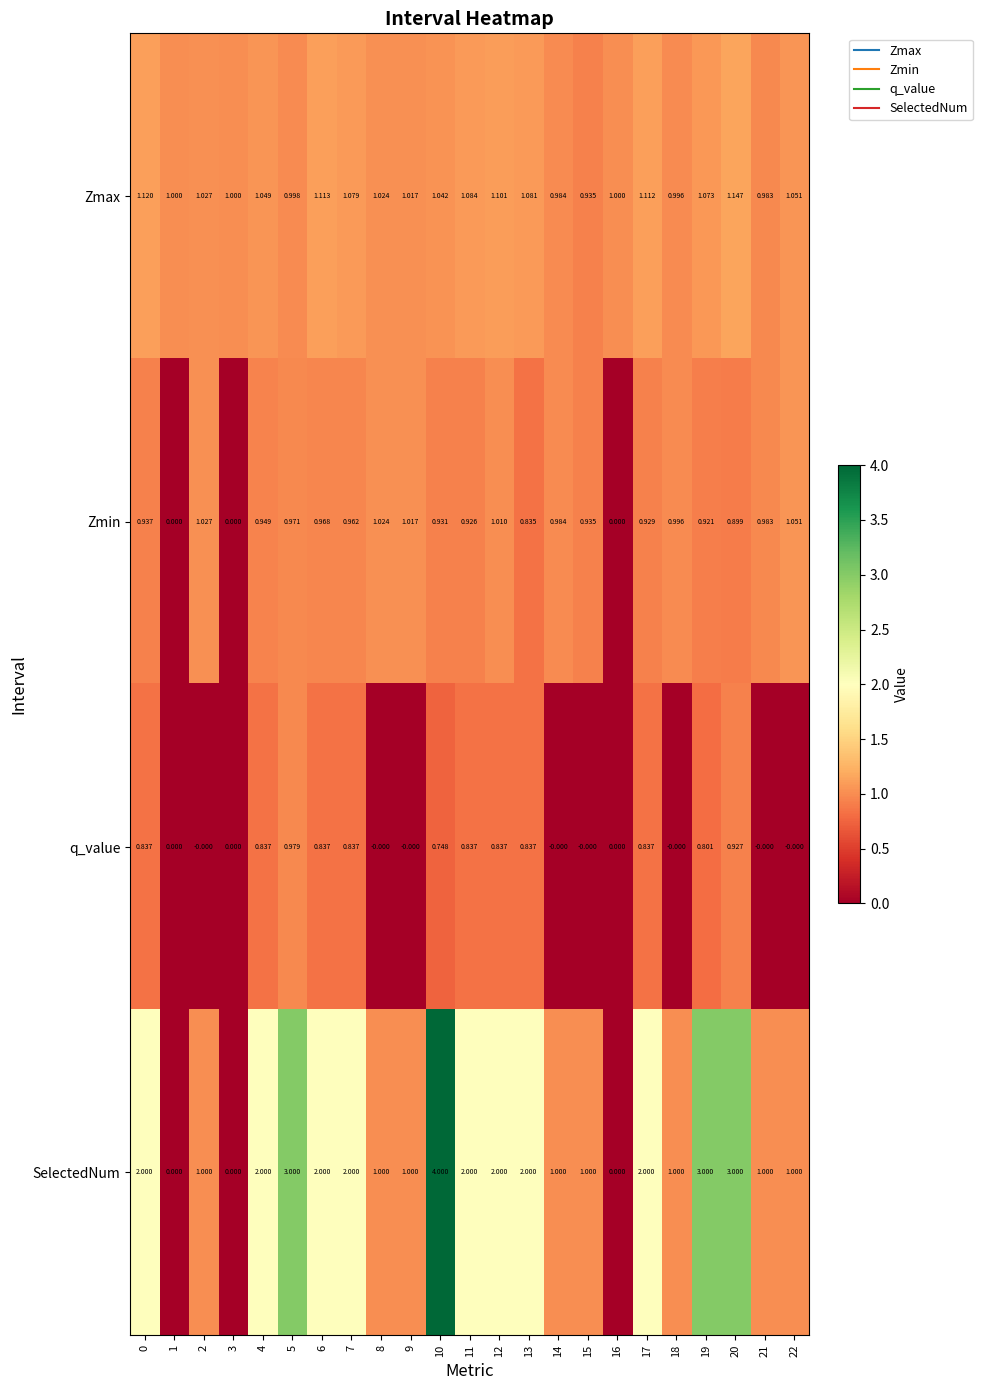

List the series in order of their overall mean, lowest first.

q_value, Zmin, Zmax, SelectedNum